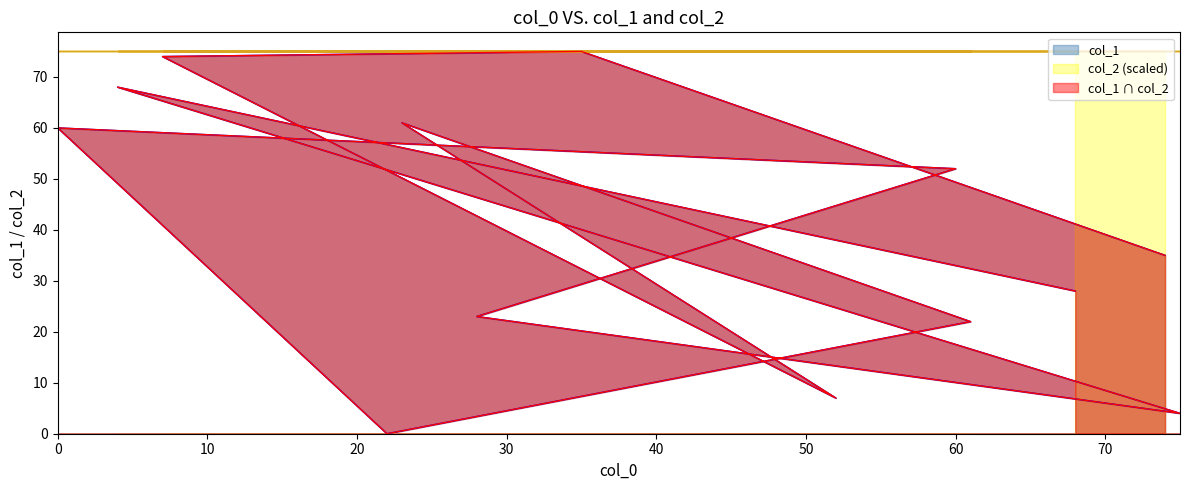

Reading right to left, transcribe all the data shown in this chart.

28	68	4	23	52	60	0	22	61	7	74	75	35